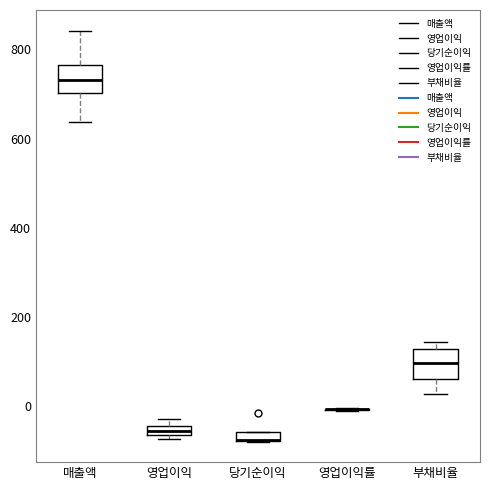

Where does the lower whisker of the box for 부채비율 end on the y-axis? The values are not printed on the chart, so give them approximately, as read against the axis.

20